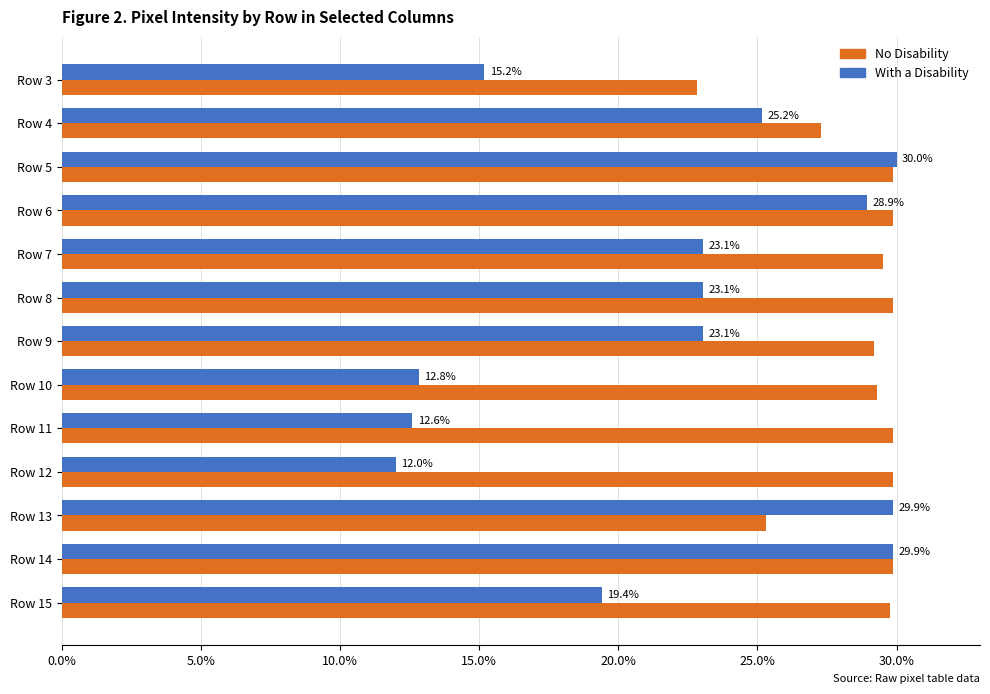

Which series changed the most between Row 11 and Row 15?

With a Disability